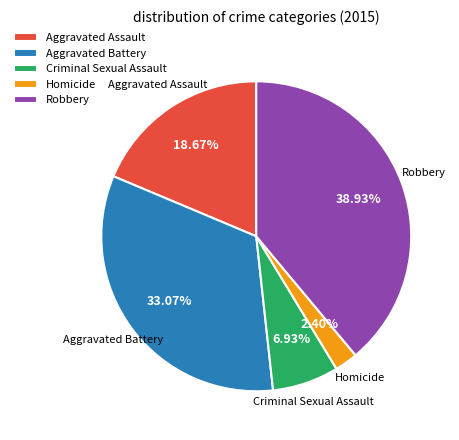

What percentage is the Aggravated Battery slice, to the nearest percent?

33%